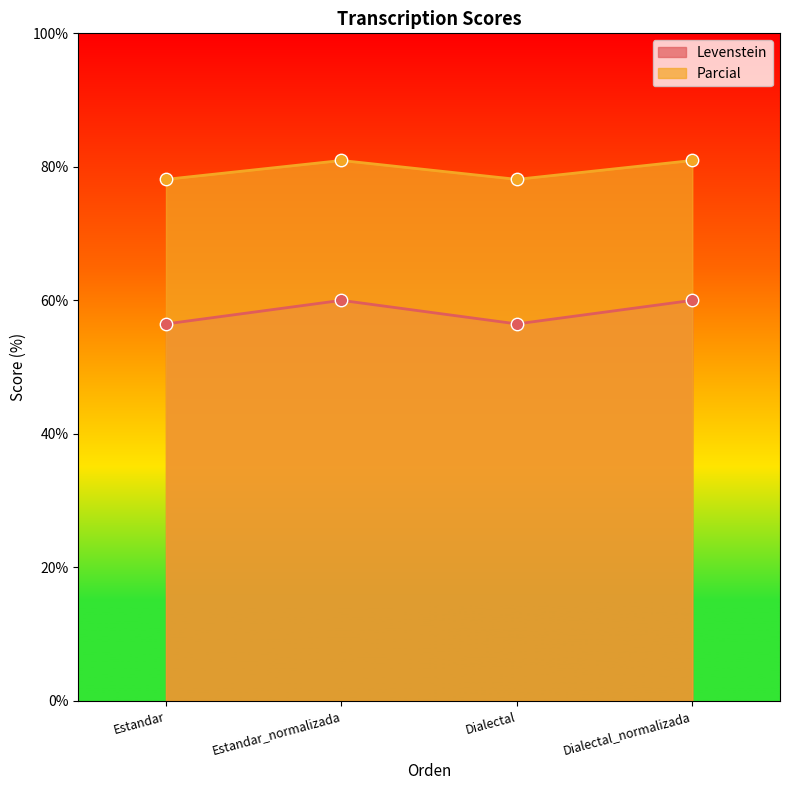

What are all the series names shown in the legend?

Levenstein, Parcial